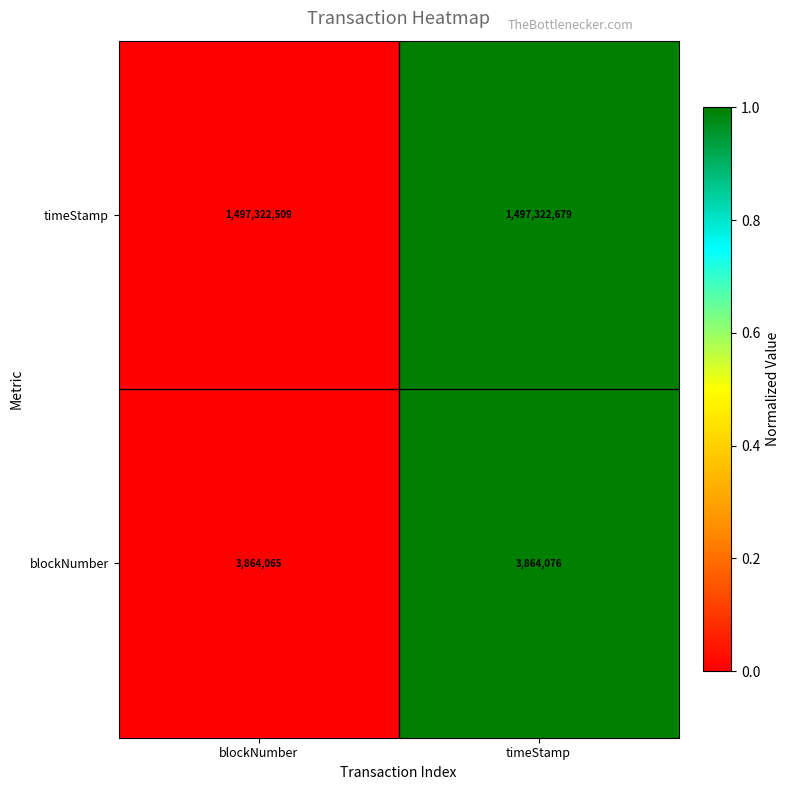

Is it true that timeStamp equals 2539278375 at blockNumber?

False